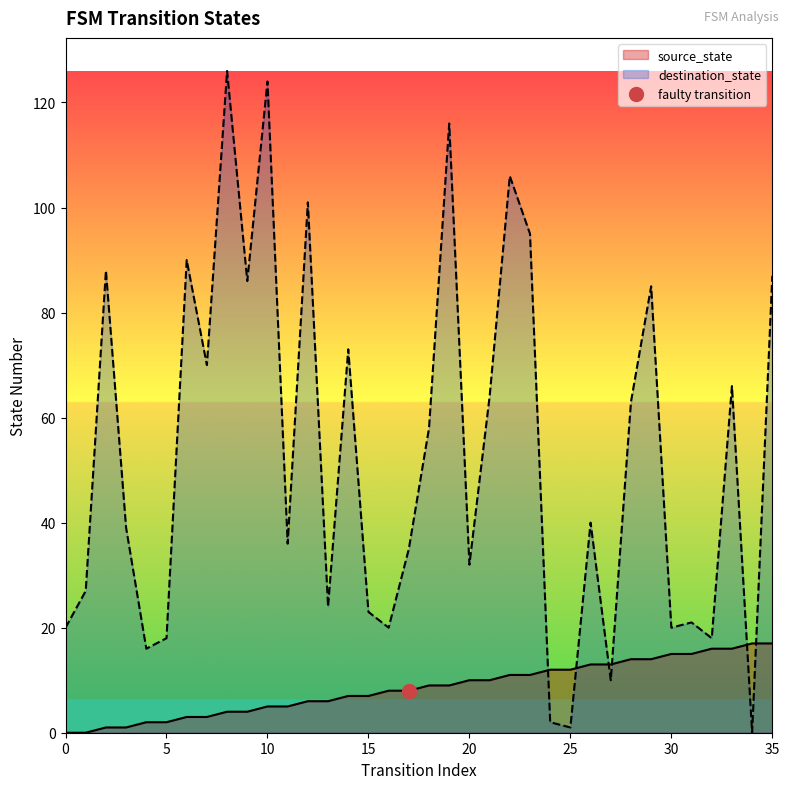

What are all the series names shown in the legend?

source_state, destination_state